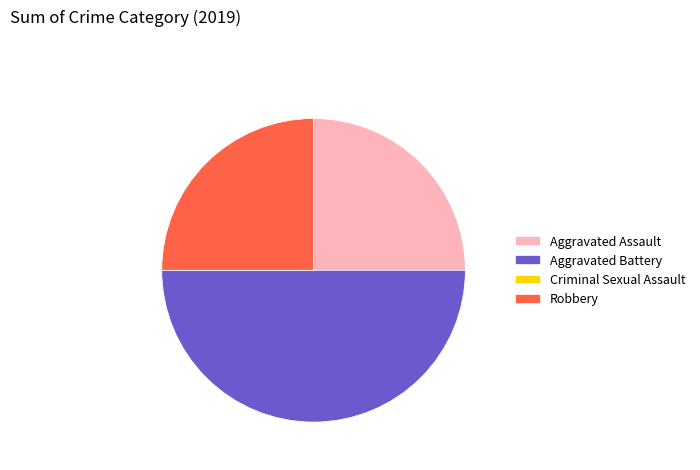

True or false: Robbery accounts for 25% of the total.

True